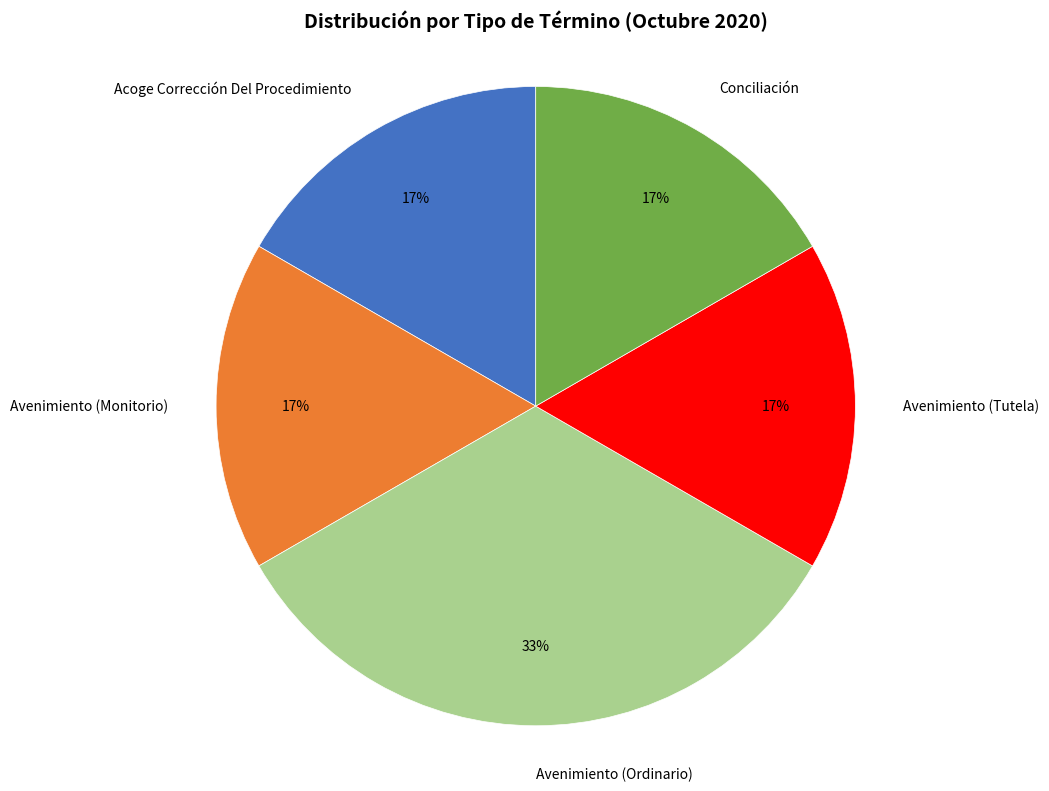

To the nearest percent, what is the average slice percentage?

20%